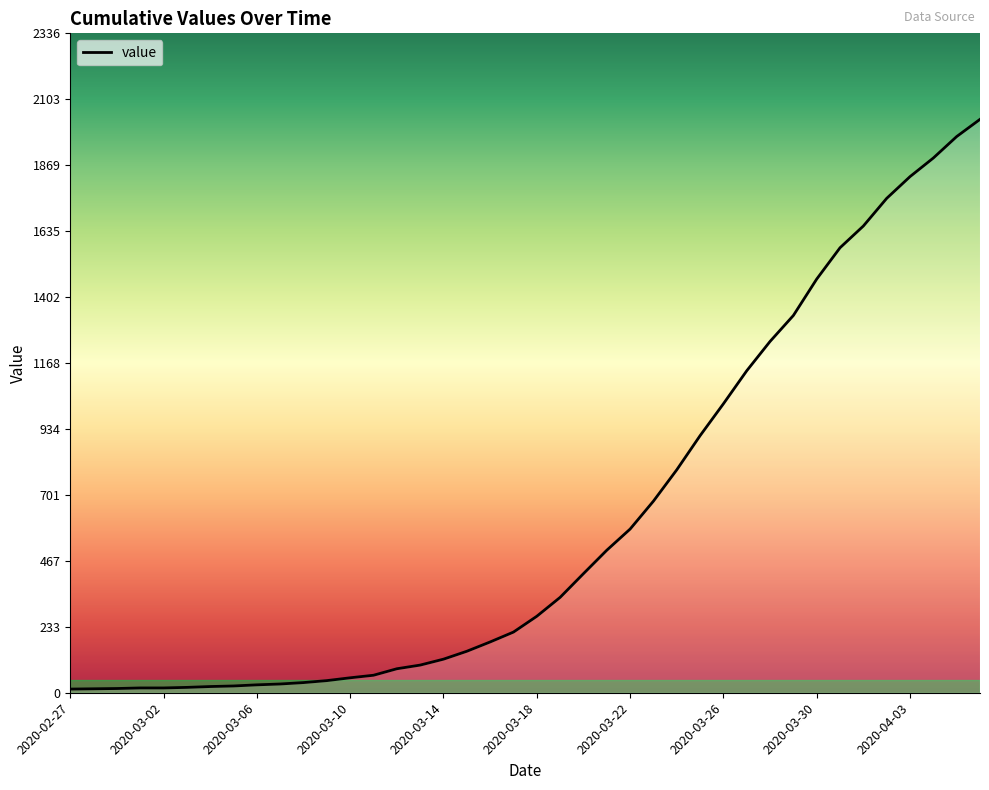

What is the difference between the maximum and minimum values?

2019